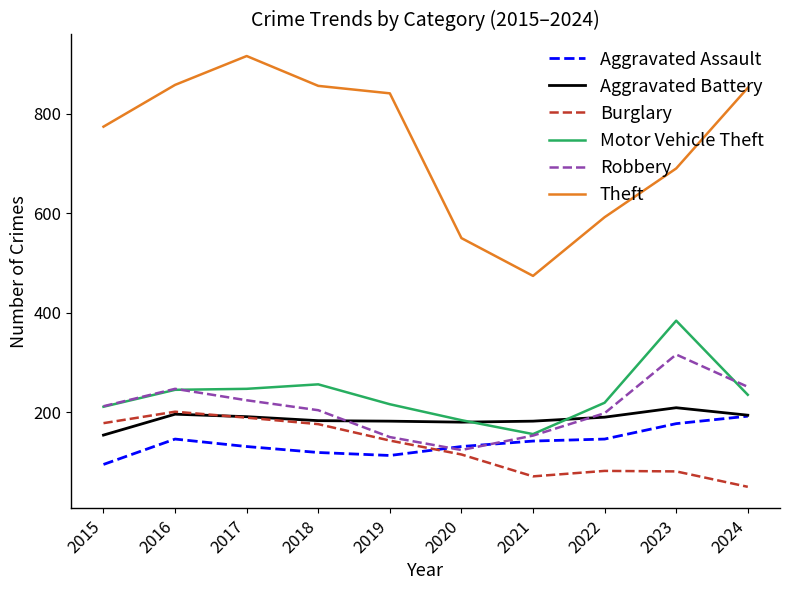

What is the difference between the Aggravated Battery values at 2024 and 2018?

11